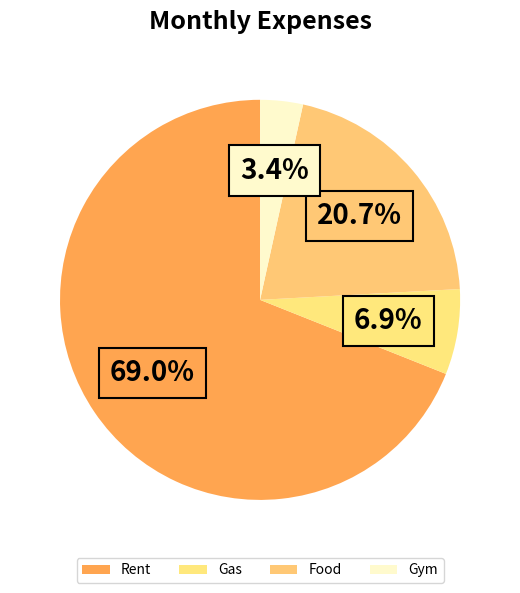

To the nearest percent, what is the average slice percentage?

25%